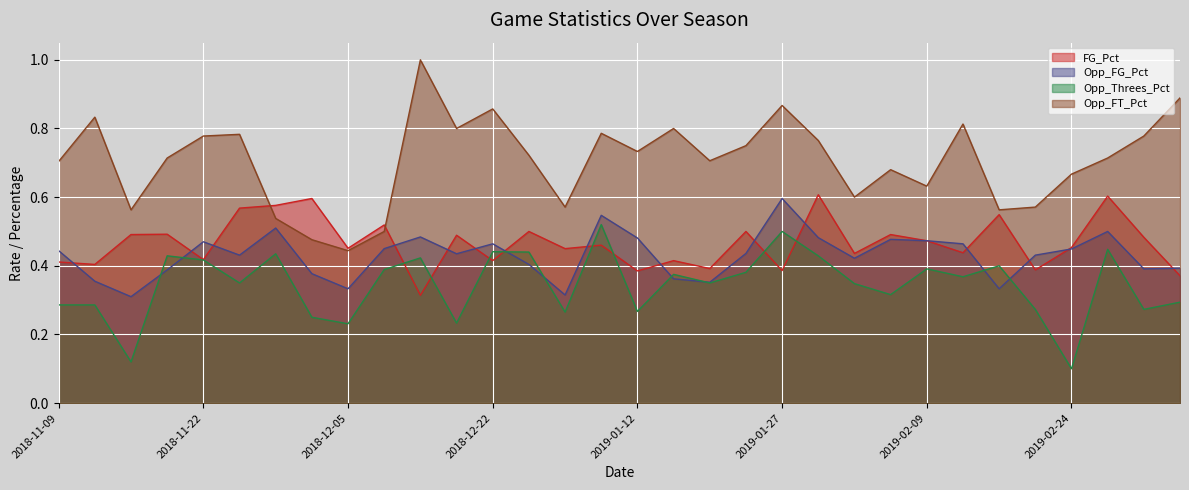

Which label corresponds to the largest value in the chart?

2018-12-12